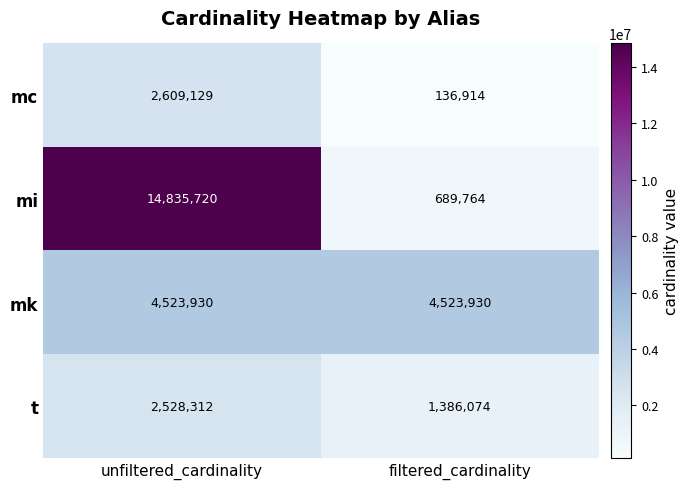

Is it true that t equals 2528312 at unfiltered_cardinality?

True